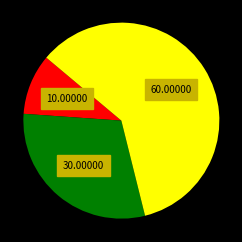

Does any single category account for the majority?

Yes